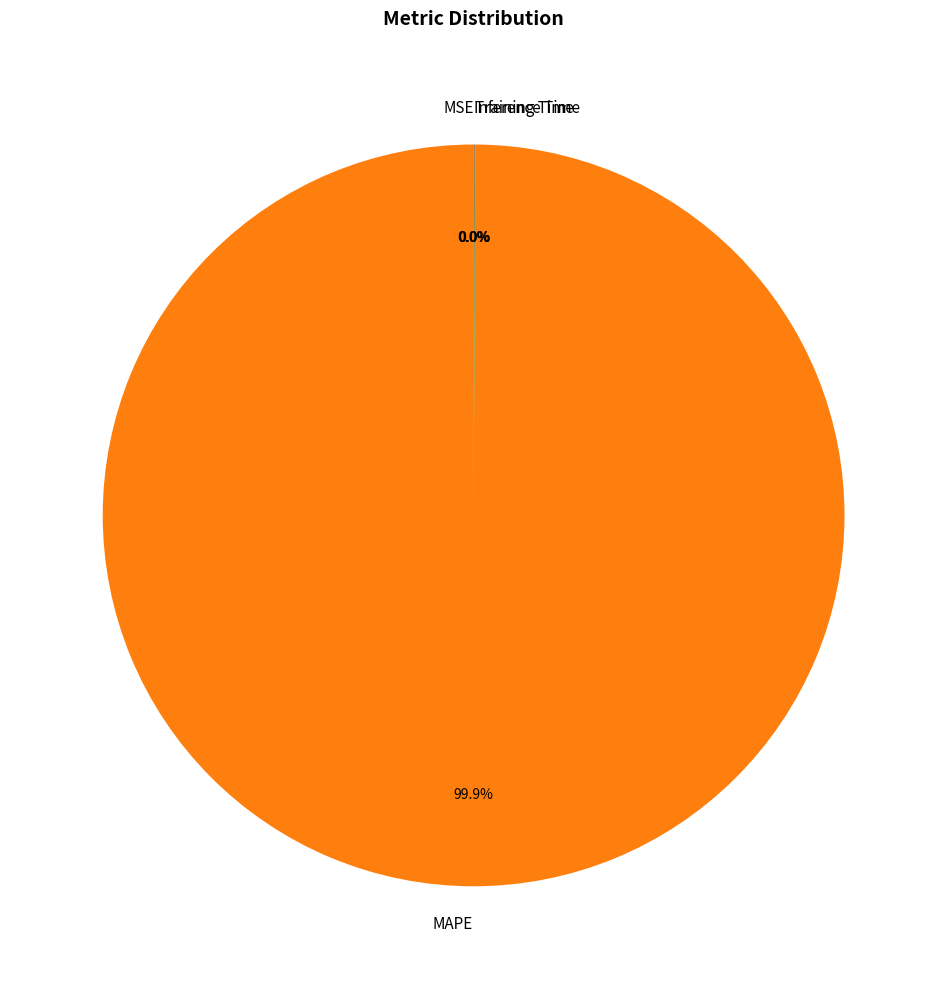

Does any single category account for the majority?

Yes